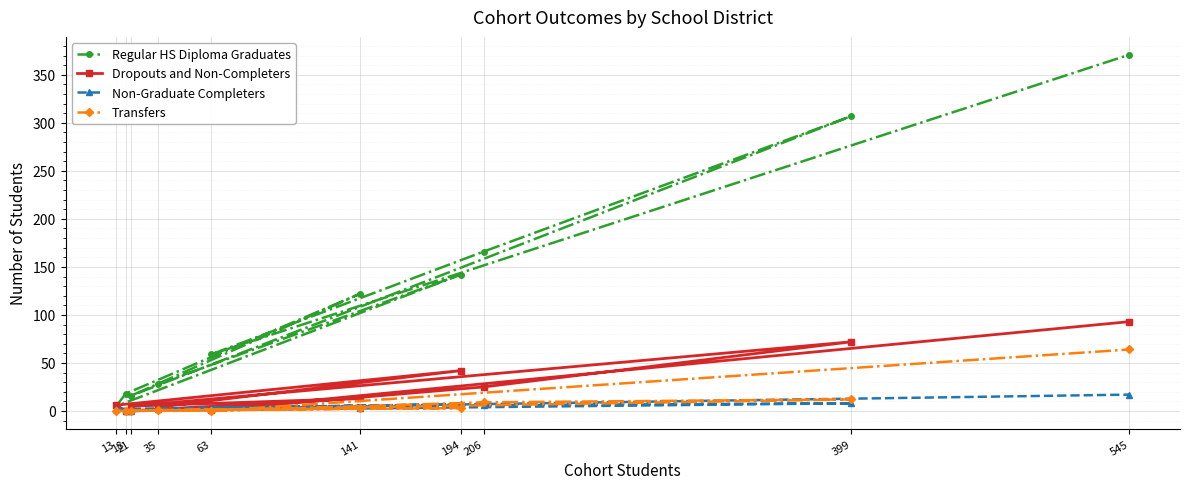

At which category does the chart reach its peak across all series?

545